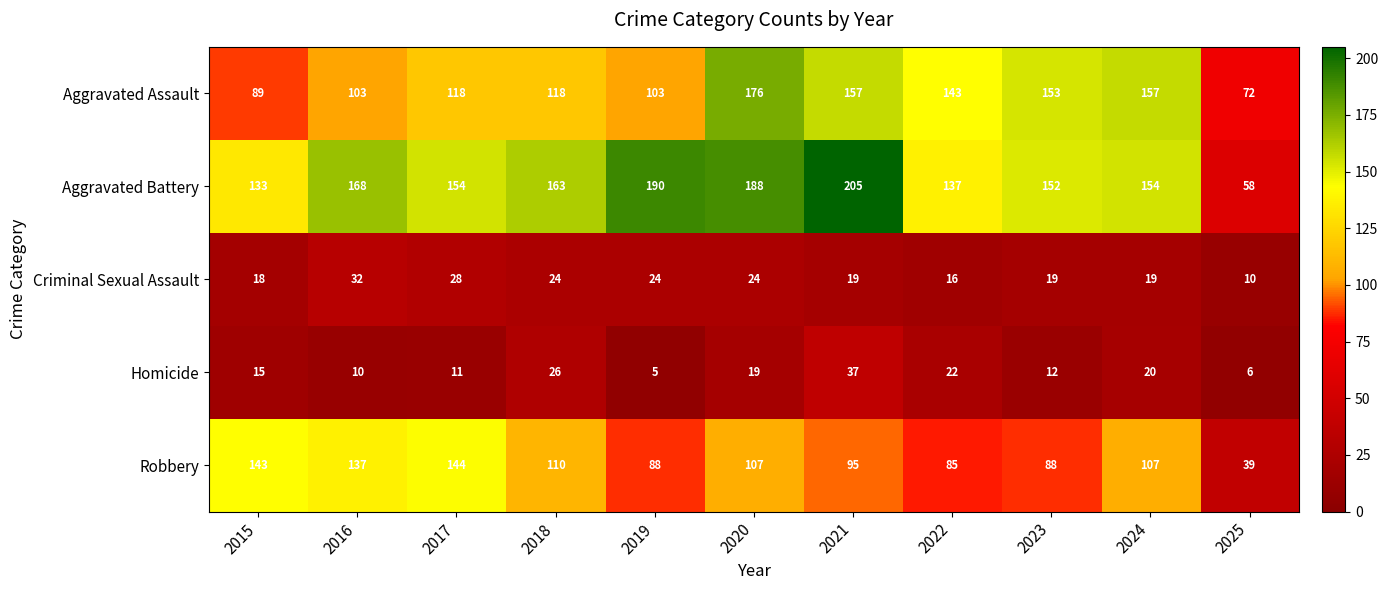

Which series has the largest total across all categories?

Aggravated Battery